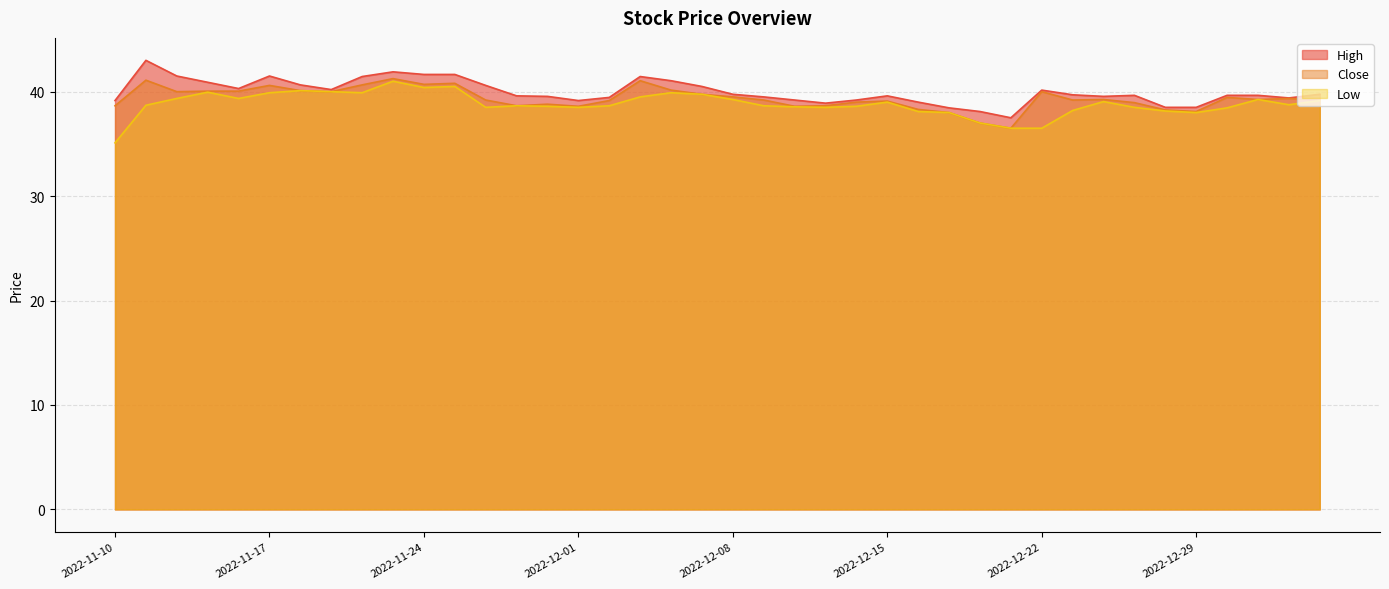

Rank the series by their average value, from highest to lowest.

High, Close, Low